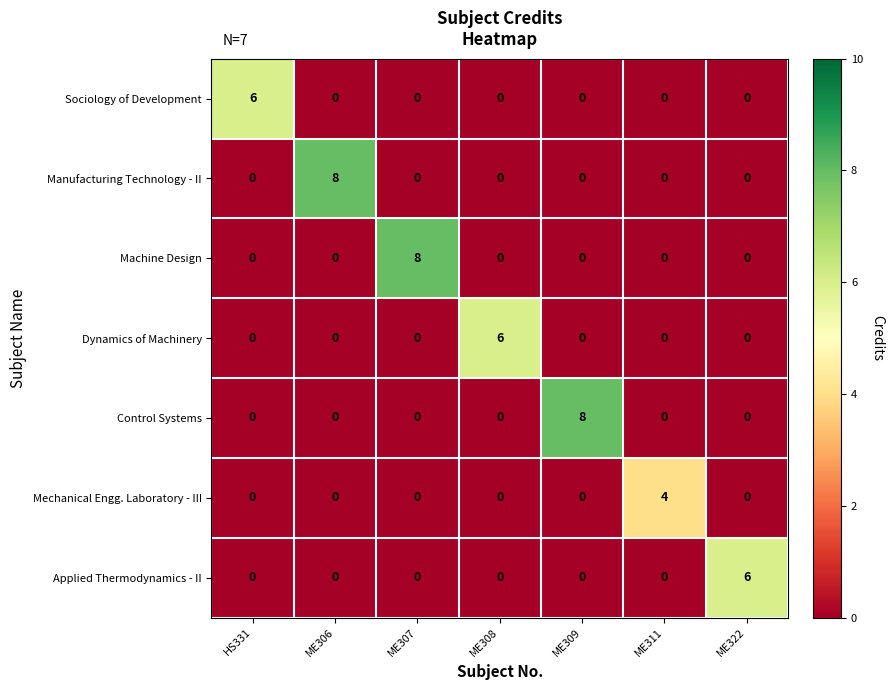

What is the spread (max minus min) of values at ME308?

6